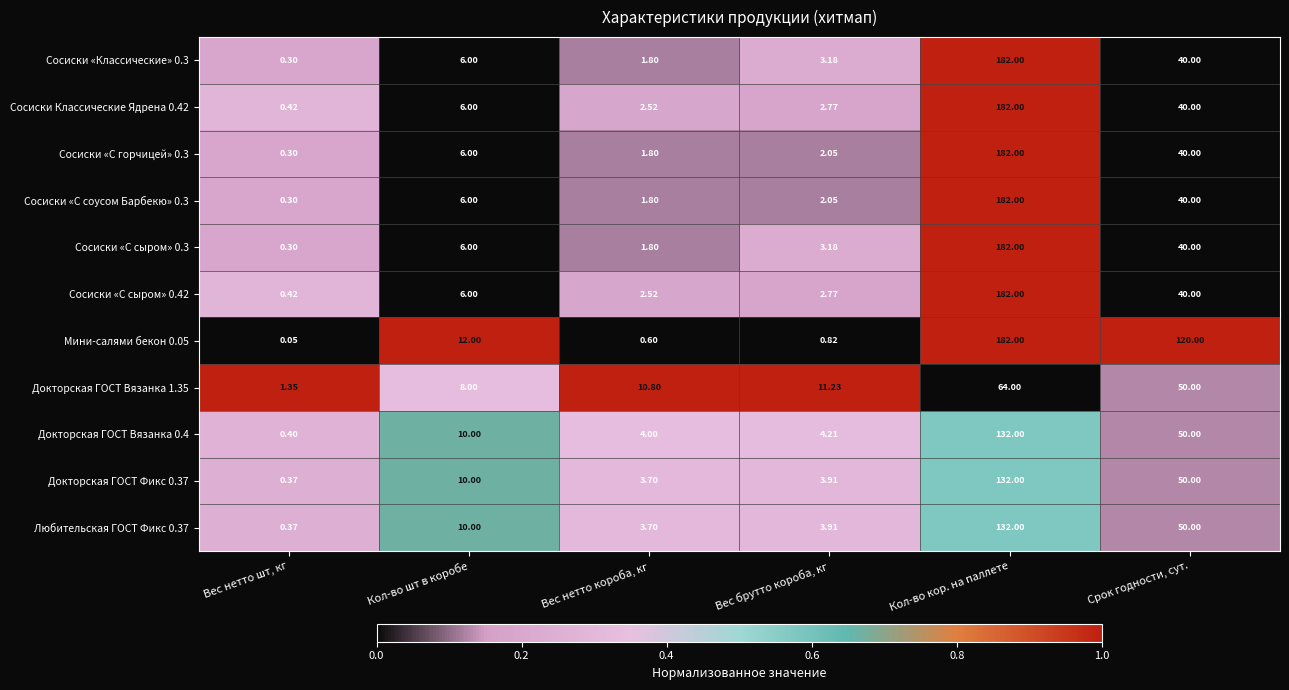

At which label is Сосиски «С сыром» 0.3 closest to 91?

Срок годности, сут.